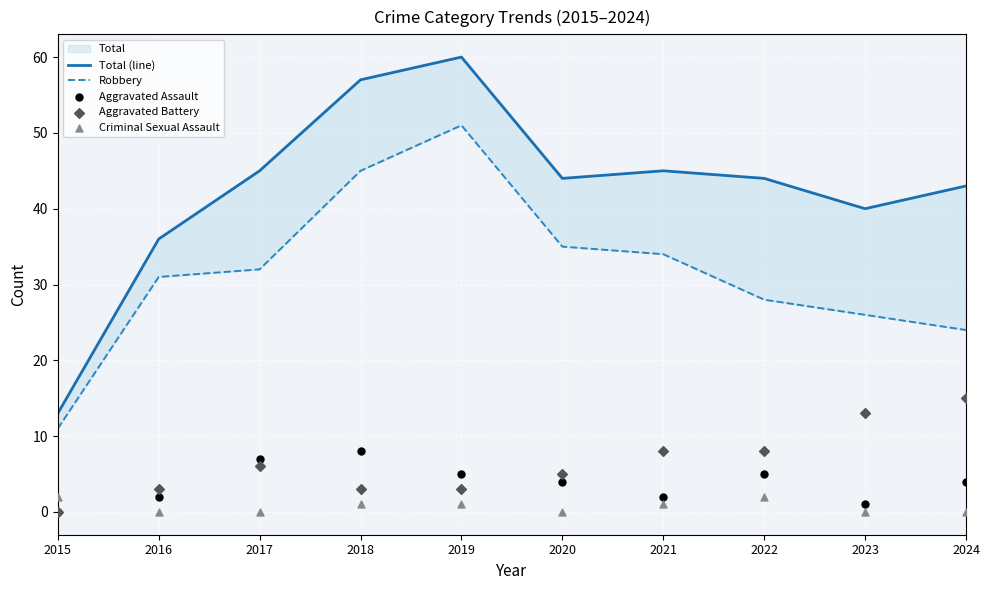

At which category is the sum across all series the highest?

2019